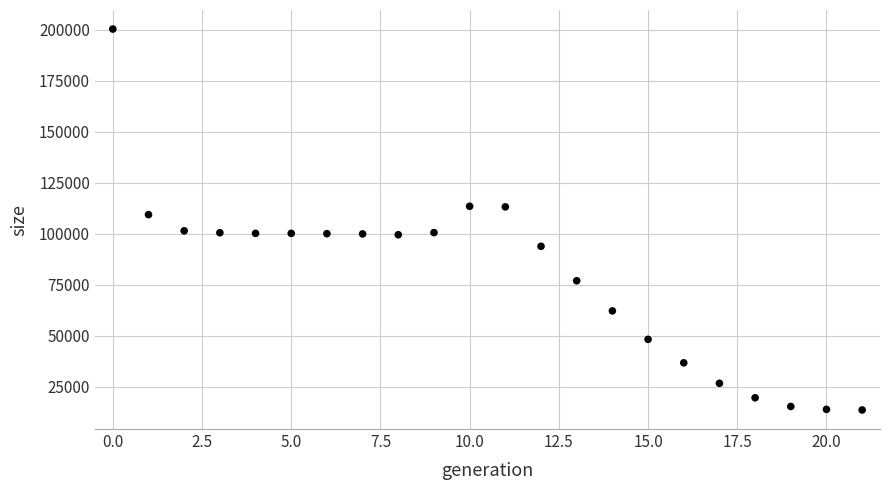

What Y value in the scatter plot is closest to 106902?

109296